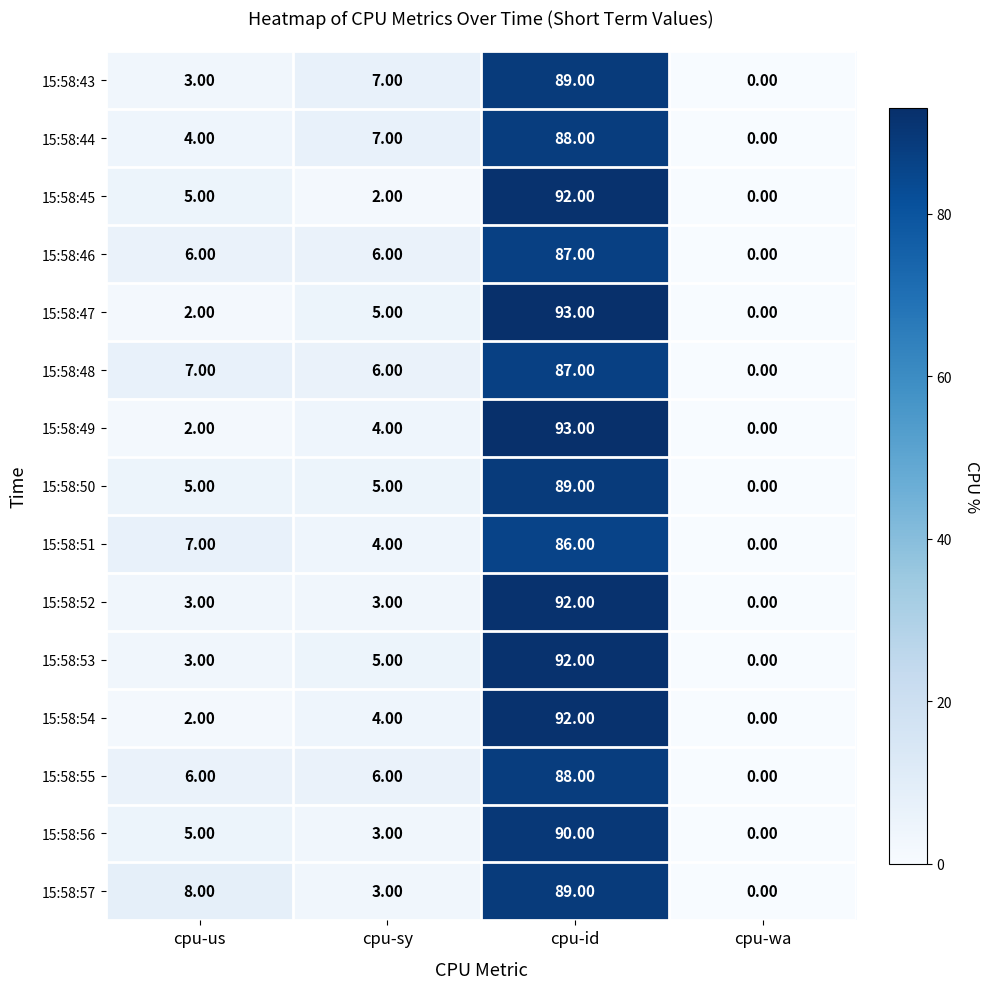

What is the sum of all 15:58:49 values?

99